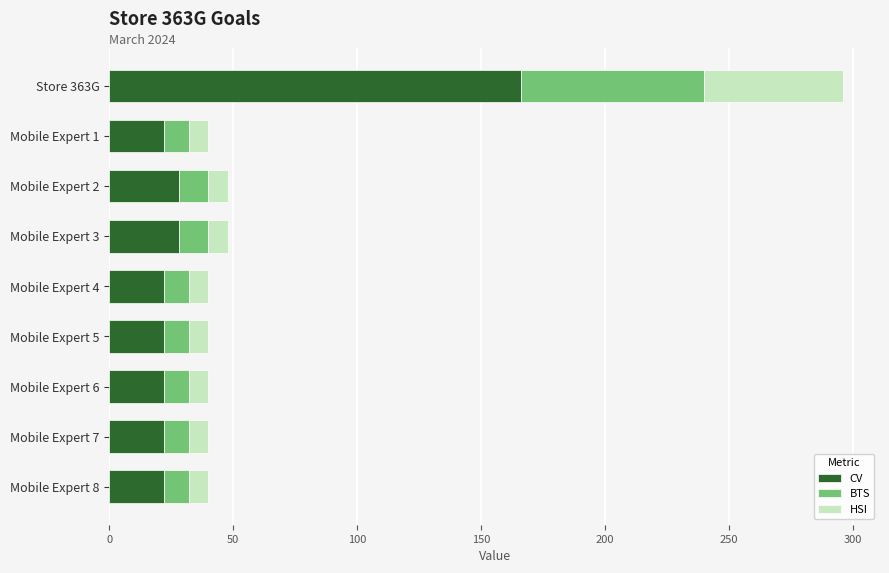

At which category is the sum across all series the highest?

Store 363G